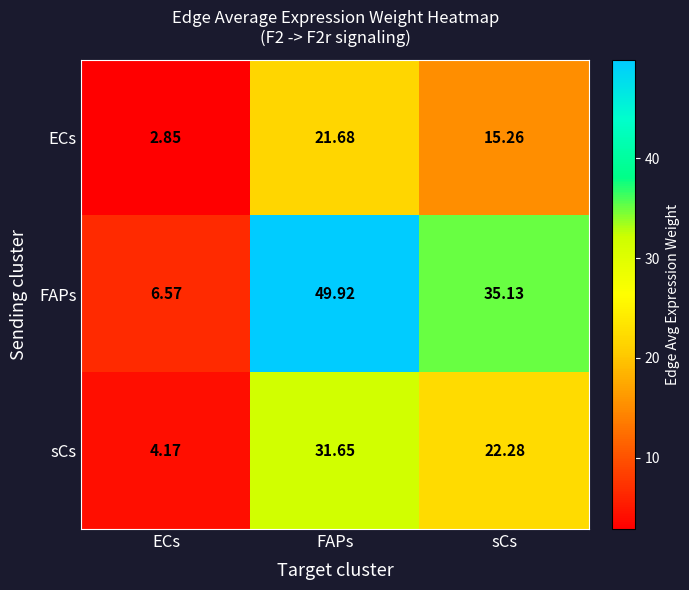

Where is ECs nearest to the value 12?

sCs